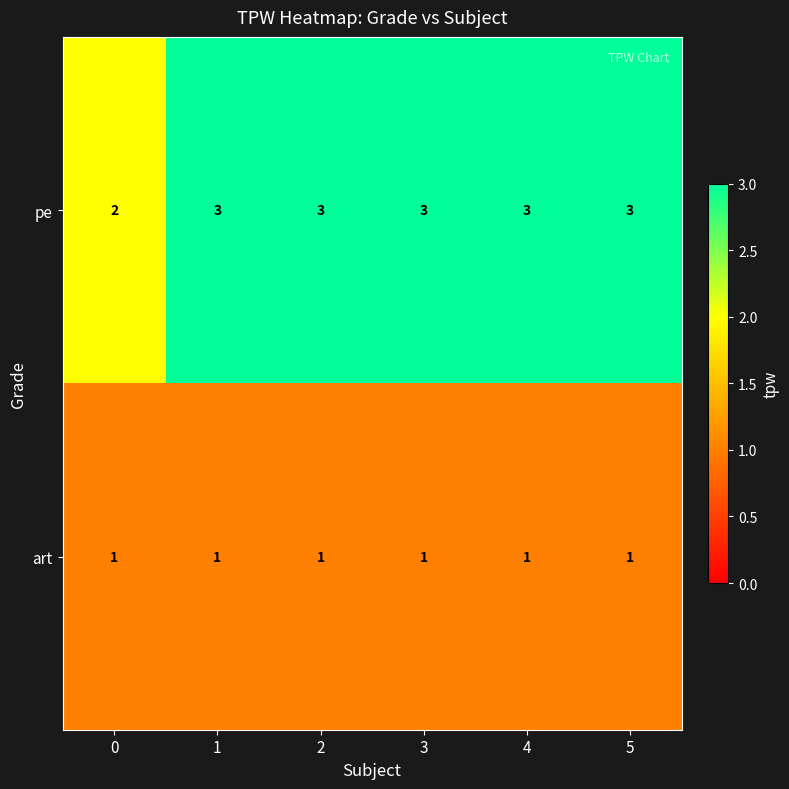

Count the pe values in the range 3 to 4.

5